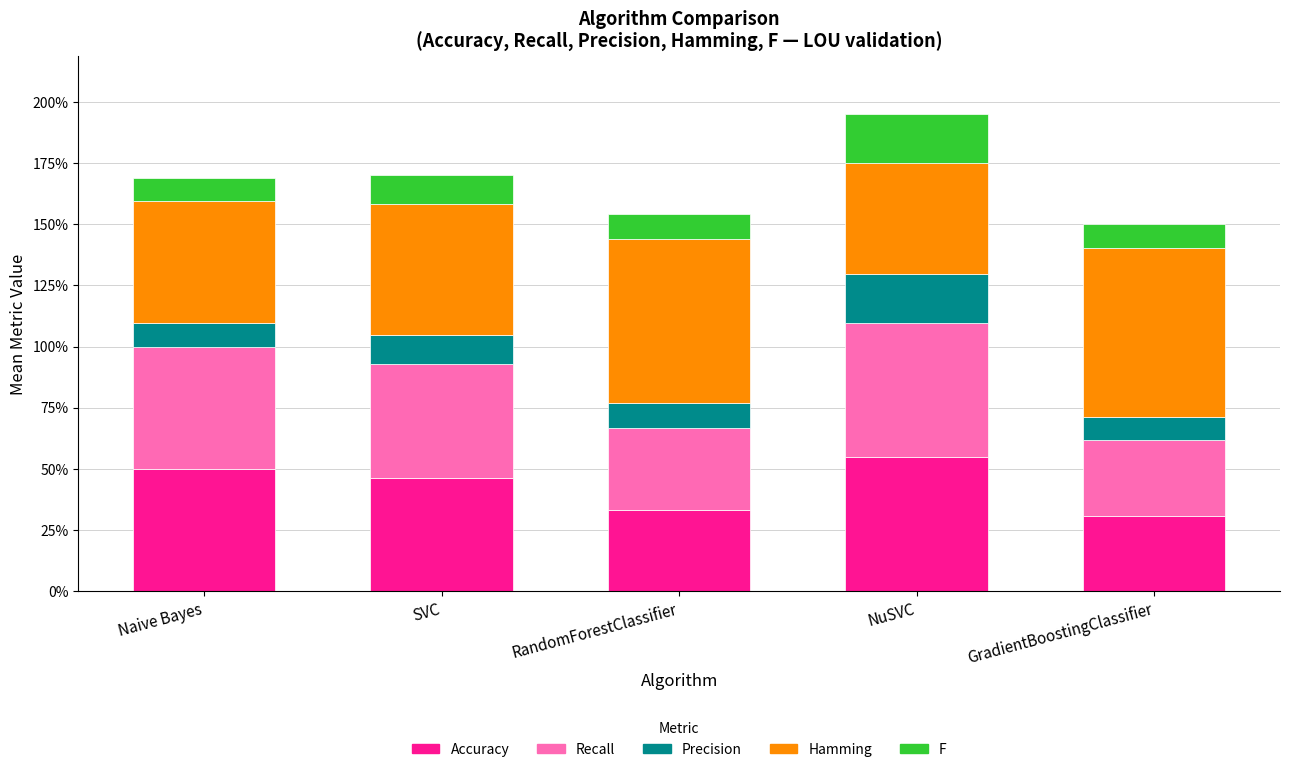

Which series has the largest total across all categories?

Hamming